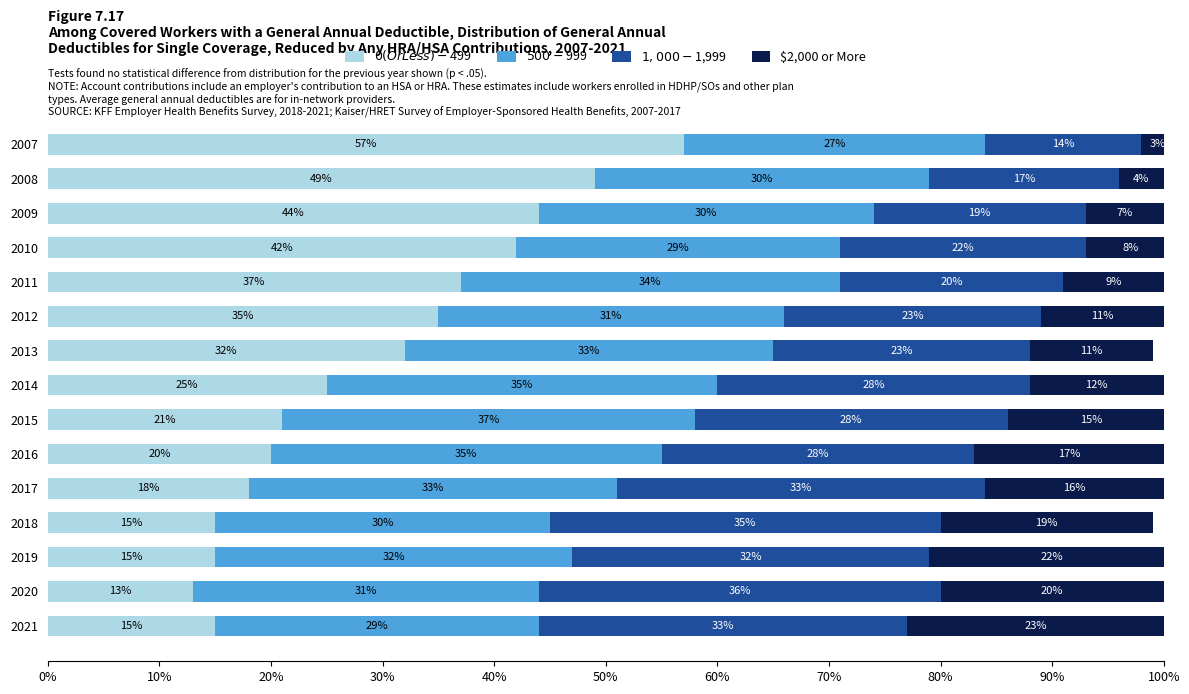

What is the difference between the maximum and minimum values in the $0 (Or Less) - $499 series?

44